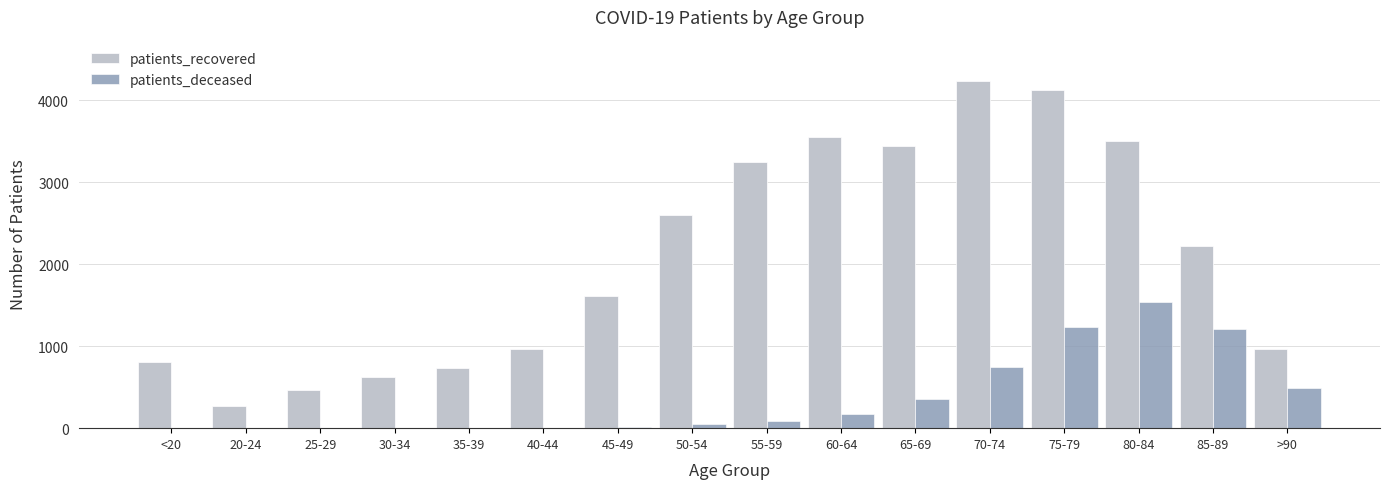

At which category does the chart reach its peak across all series?

70-74